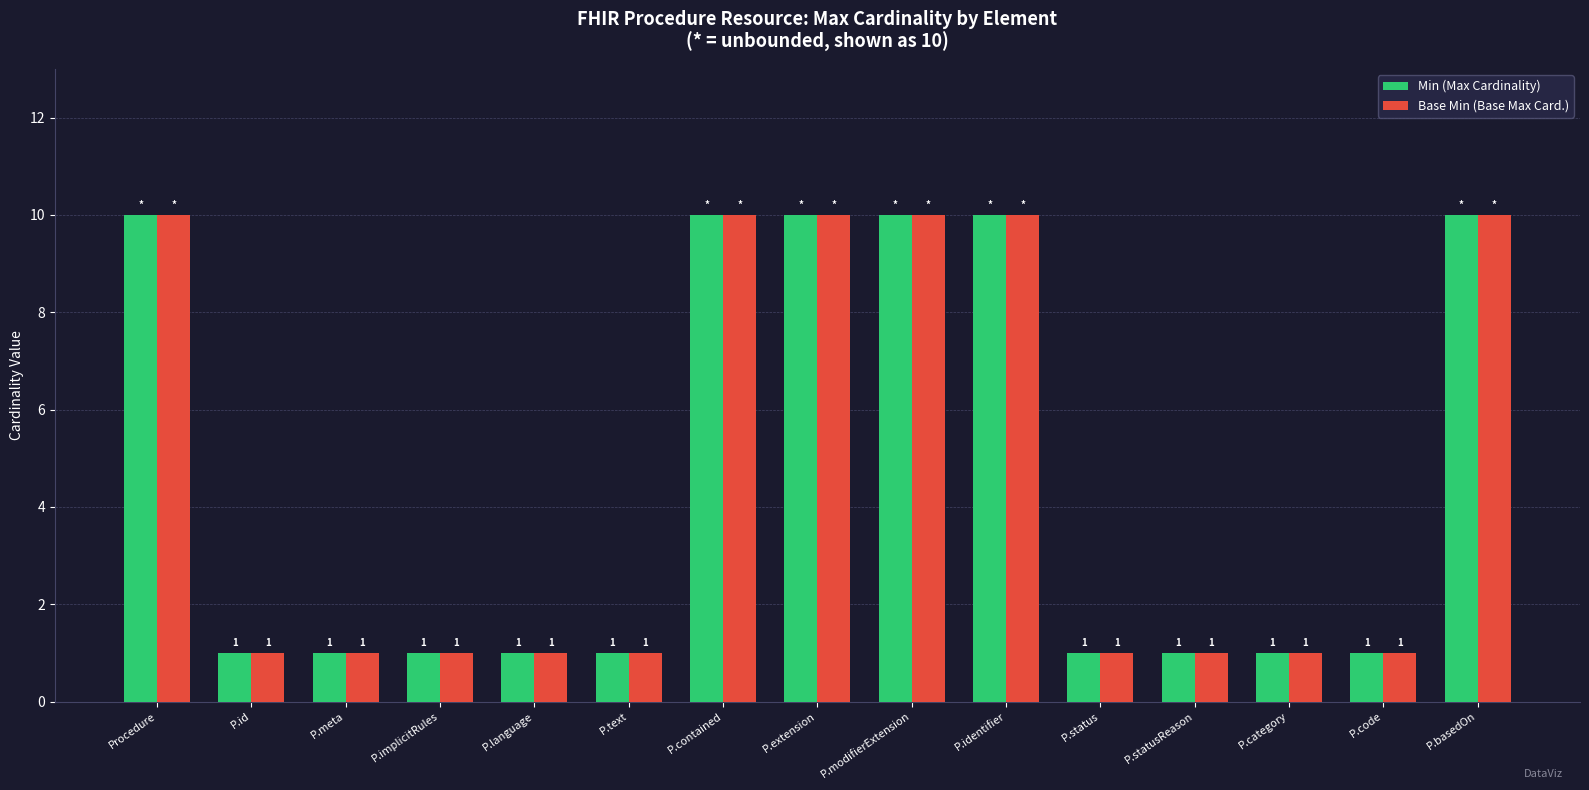

Reading right to left, transcribe all the data shown in this chart.

Min (Max Cardinality): P.basedOn=10	P.code=1	P.category=1	P.statusReason=1	P.status=1	P.identifier=10	P.modifierExtension=10	P.extension=10	P.contained=10	P.text=1	P.language=1	P.implicitRules=1	P.meta=1	P.id=1	Procedure=10
Base Min (Base Max Card.): P.basedOn=10	P.code=1	P.category=1	P.statusReason=1	P.status=1	P.identifier=10	P.modifierExtension=10	P.extension=10	P.contained=10	P.text=1	P.language=1	P.implicitRules=1	P.meta=1	P.id=1	Procedure=10